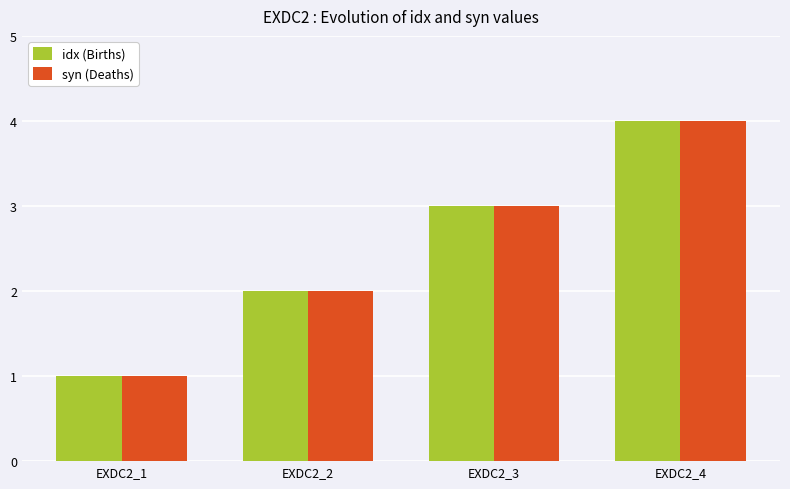

Where is syn (Deaths) nearest to the value 2?

EXDC2_2